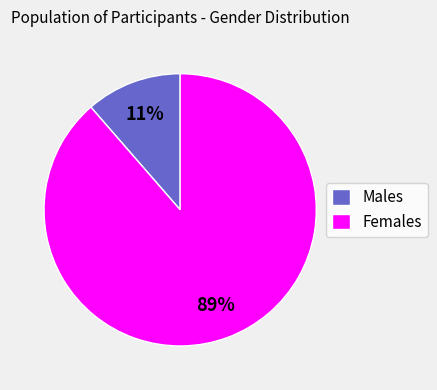

What is the smallest slice in the pie chart?

Males